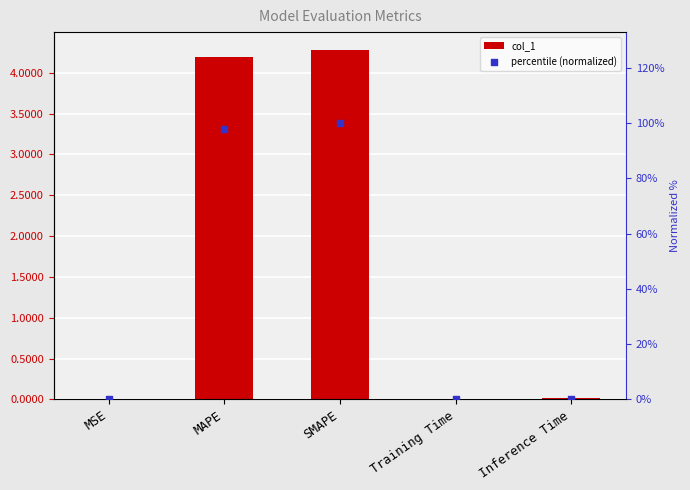

Which series reaches the minimum Y coordinate?

percentile (normalized)